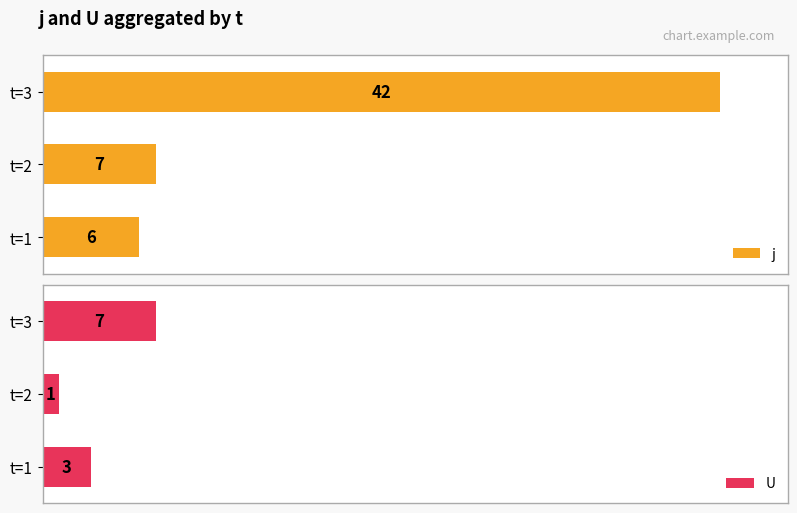

How many bars are there in each group?

2